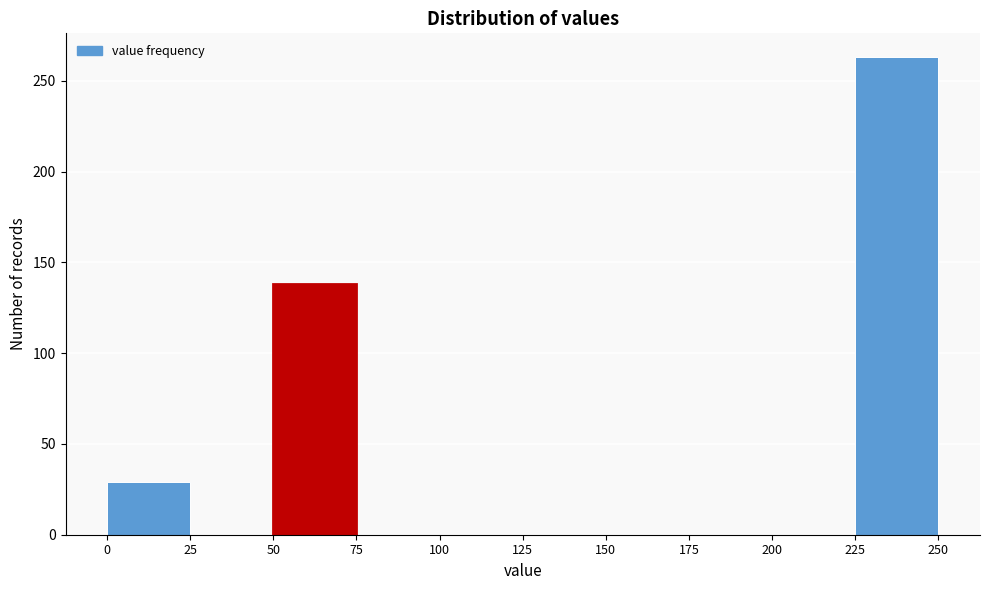

Reading left to right, transcribe this chart: for each bar, give the range it covers on the x-axis and its height. The values are not printed on the chart, so give them approximately, as read against the axis.

0 to 25: 30
25 to 50: 0
50 to 75: 140
75 to 100: 0
100 to 125: 0
125 to 150: 0
150 to 175: 0
175 to 200: 0
200 to 225: 0
225 to 250: 265